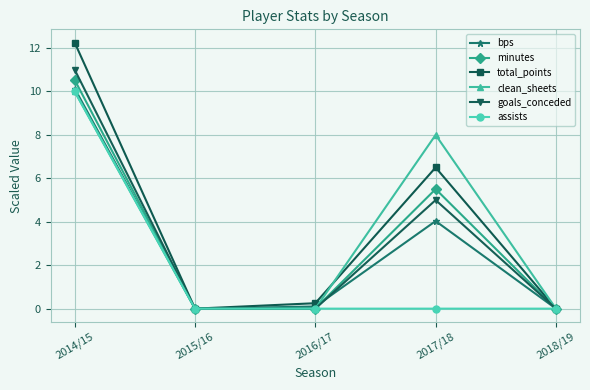

Between 2016/17 and 2017/18, which series saw the biggest shift?

clean_sheets